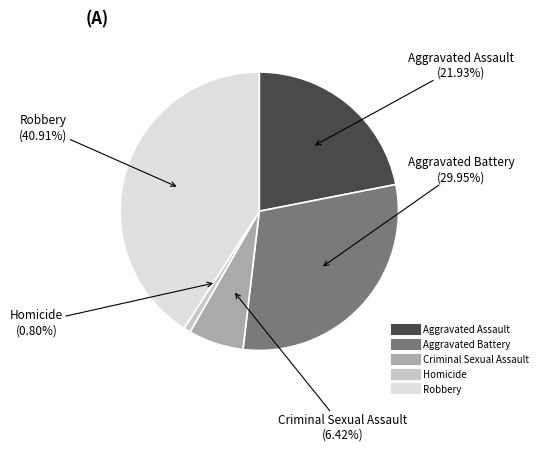

Which slice is the largest?

Robbery